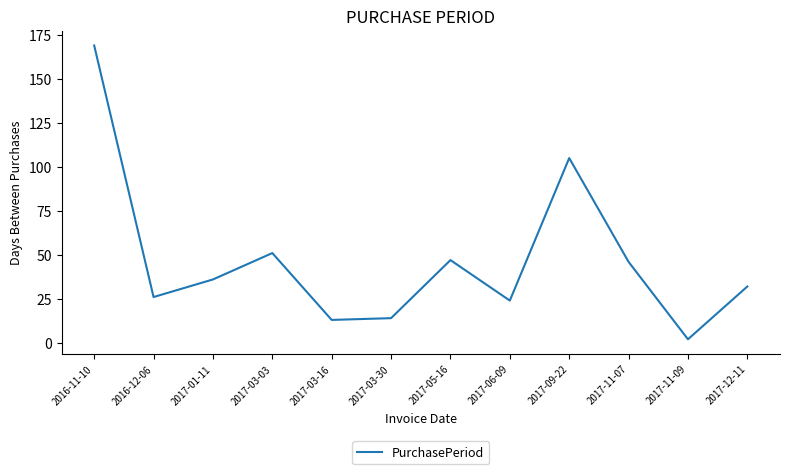

What is the average value?

47